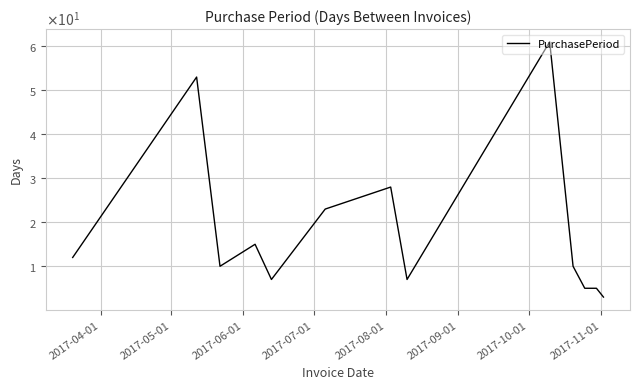

What is the value of the 13th point from the left?

3